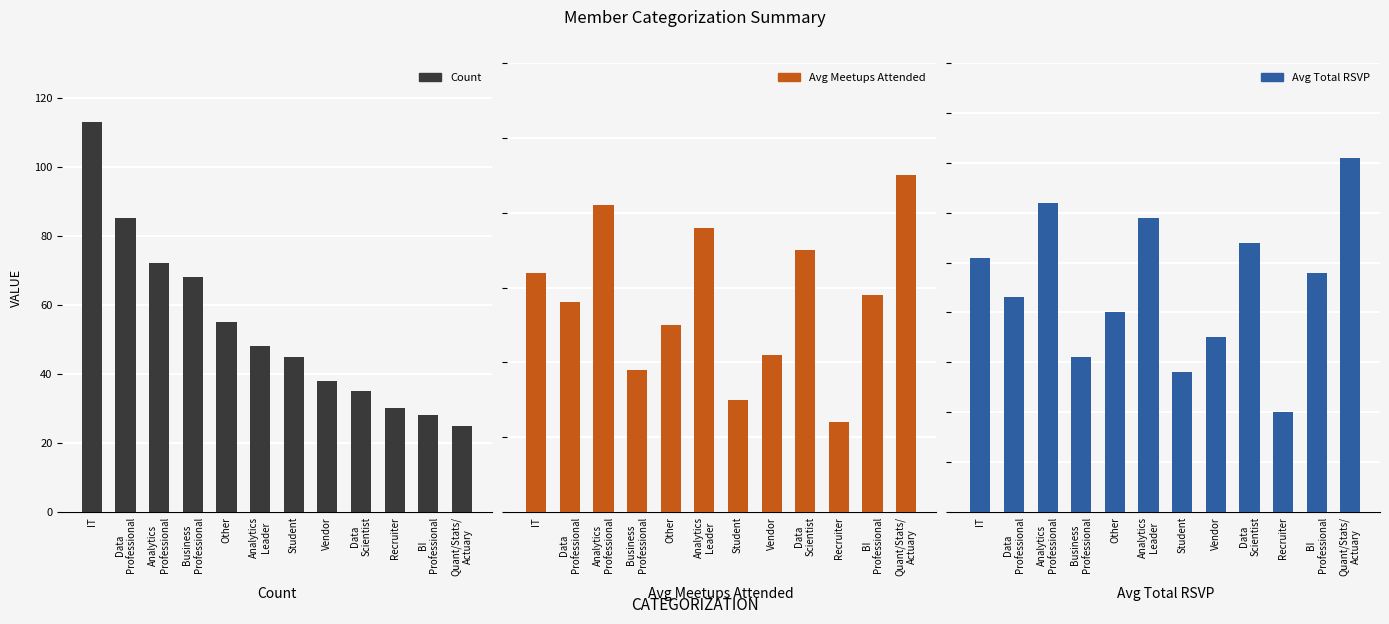

Is it true that Avg Total RSVP equals 6.2 at Analytics
Professional?

True